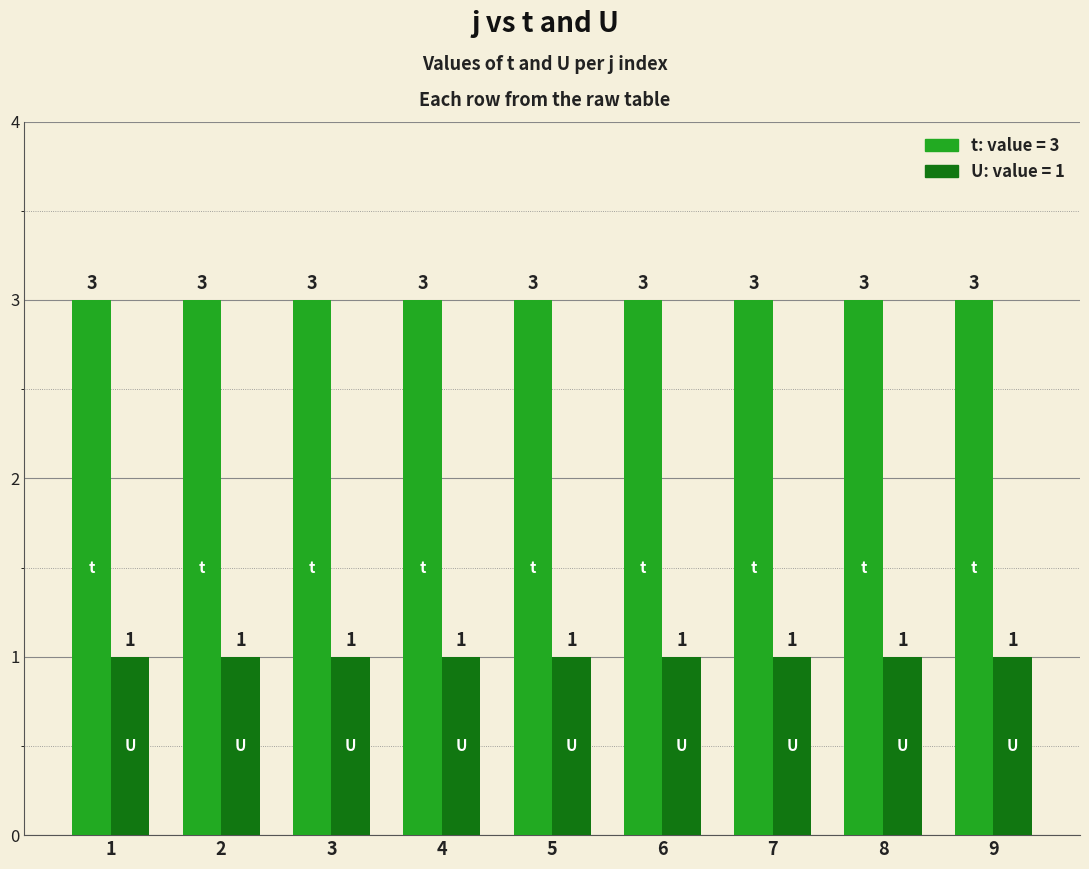

What is the maximum value shown in the chart?

3